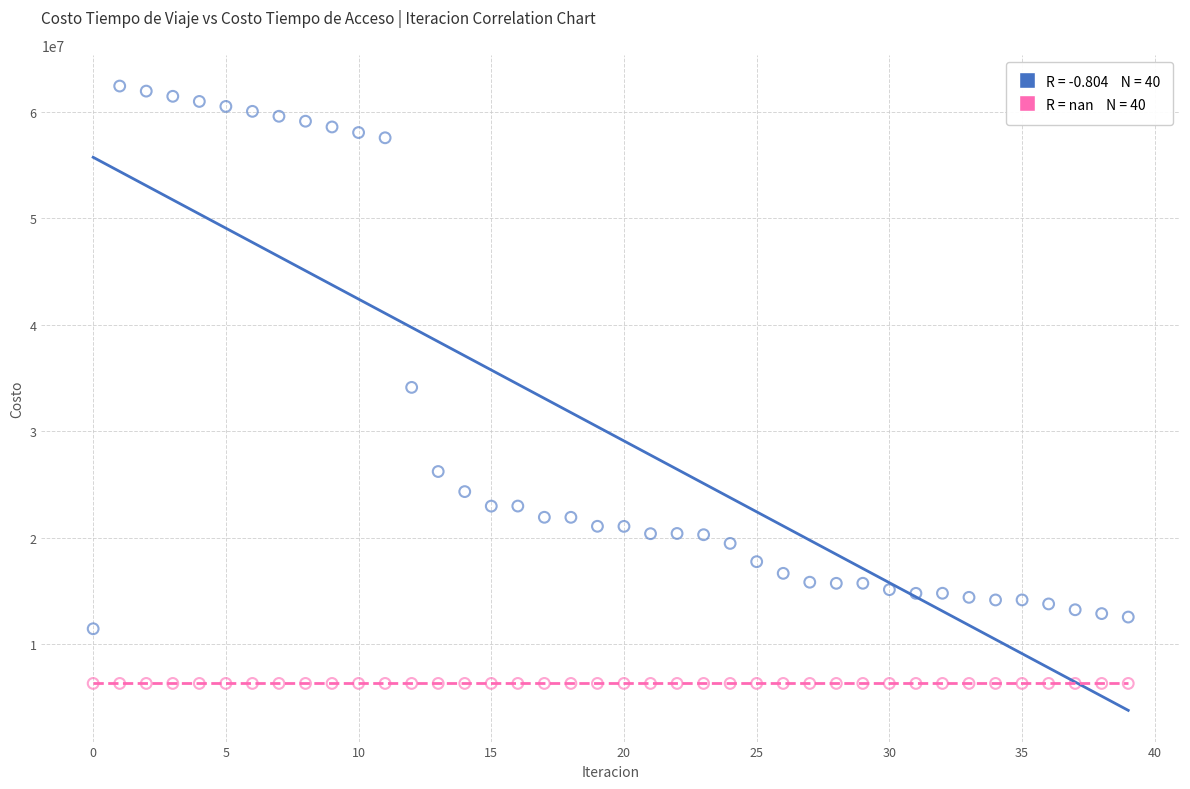

Count the number of points in this scatter plot.

80